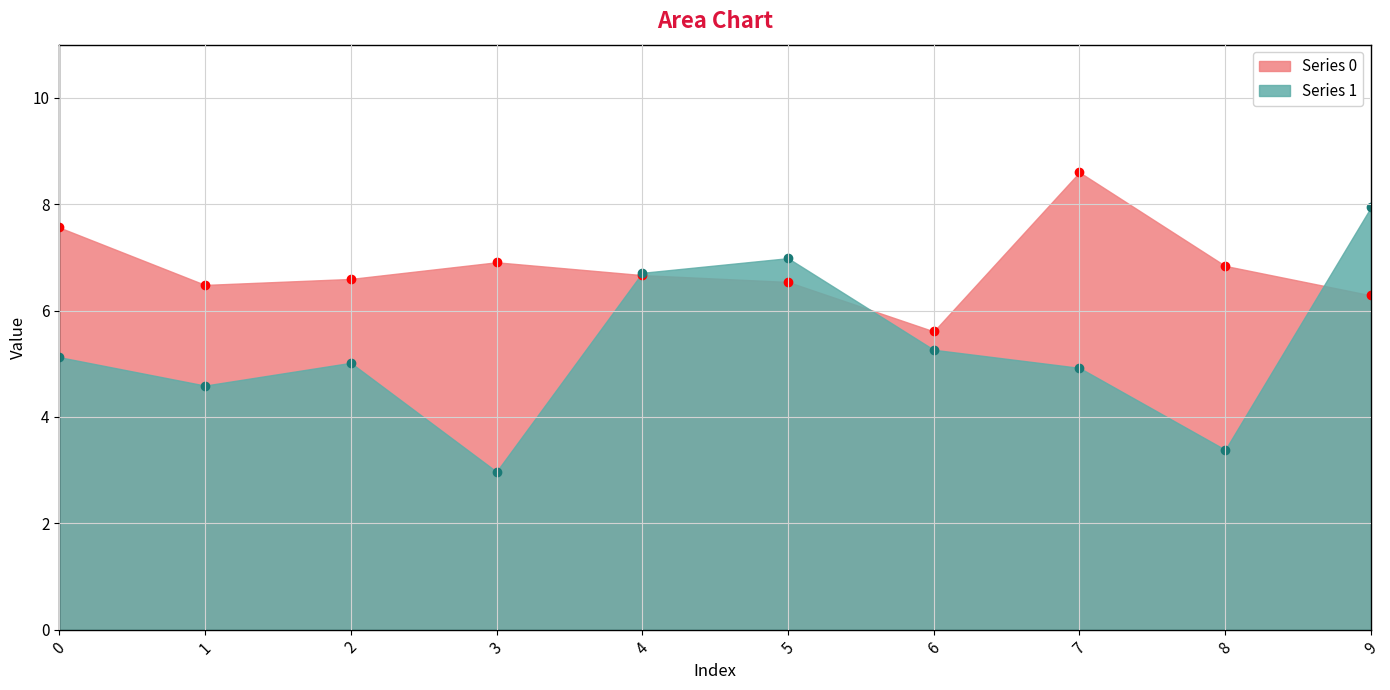

What are all the series names shown in the legend?

Series 0, Series 1